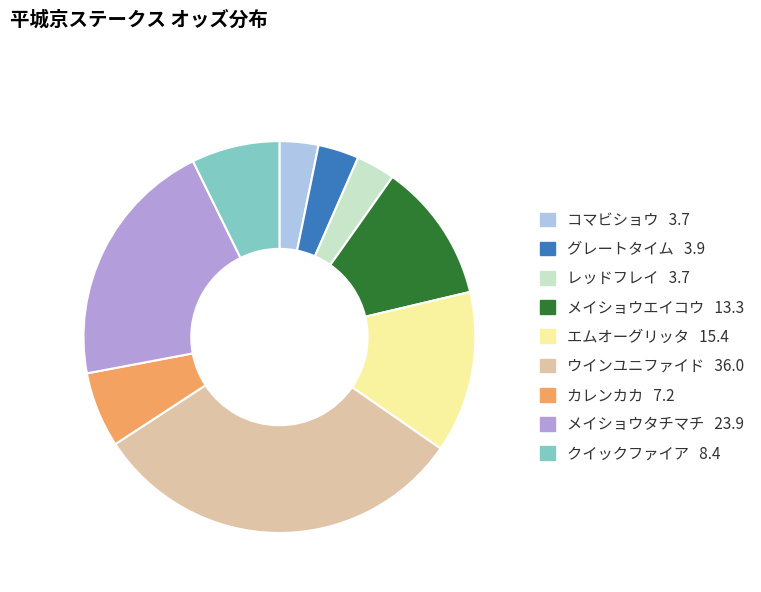

Is it true that メイショウエイコウ is 2% of the pie?

False